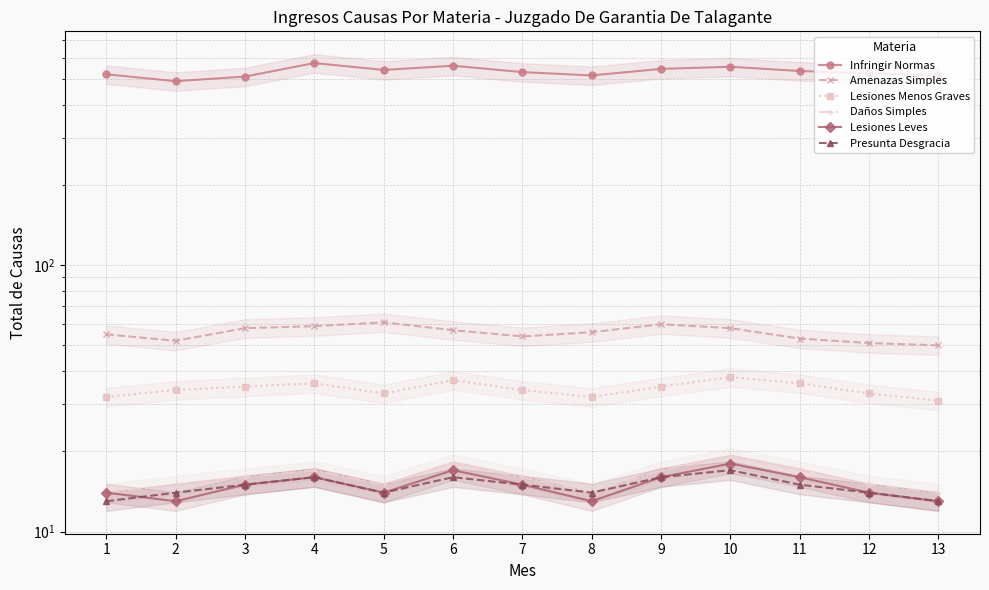

Rank the categories by Presunta Desgracia value from lowest to highest.

1, 13, 2, 5, 8, 12, 3, 7, 11, 4, 6, 9, 10